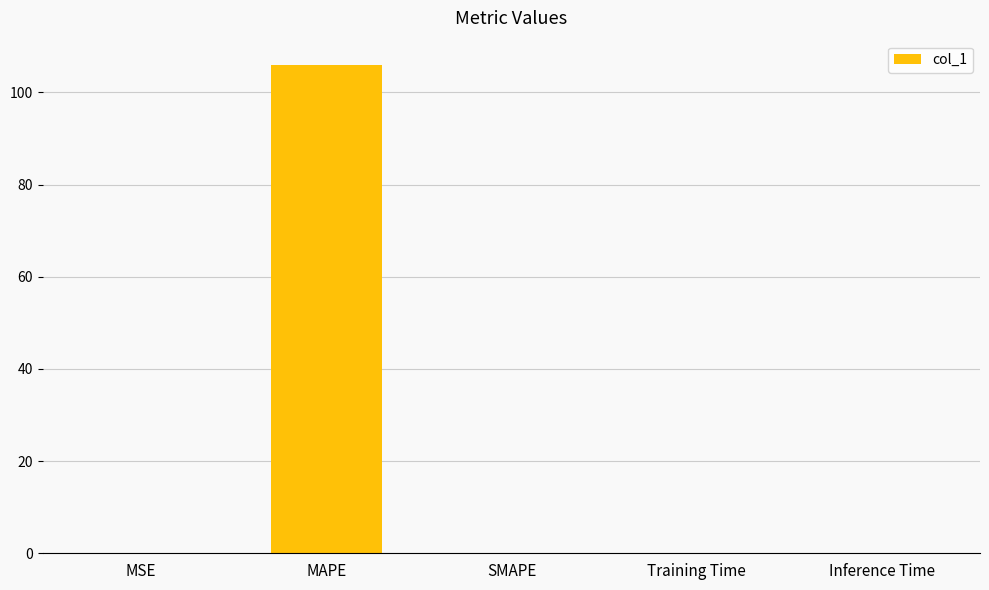

What is the greatest value displayed?

105.9